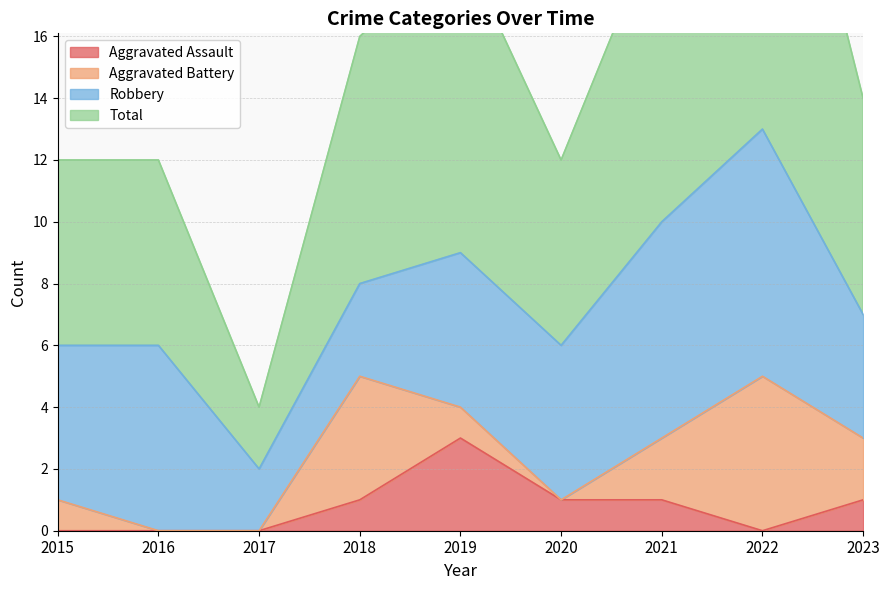

What is the average value of the Aggravated Assault series?

1